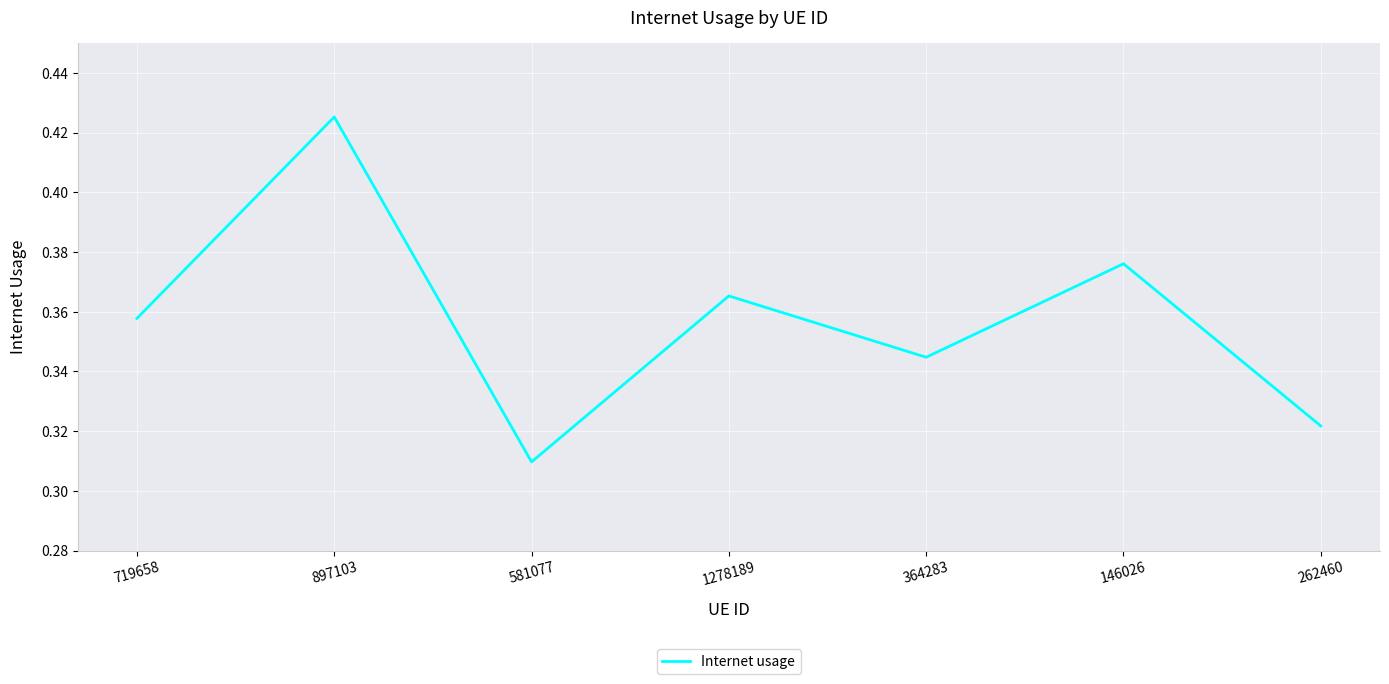

List the labels in order of value, smallest first.

581077, 262460, 364283, 719658, 1278189, 146026, 897103